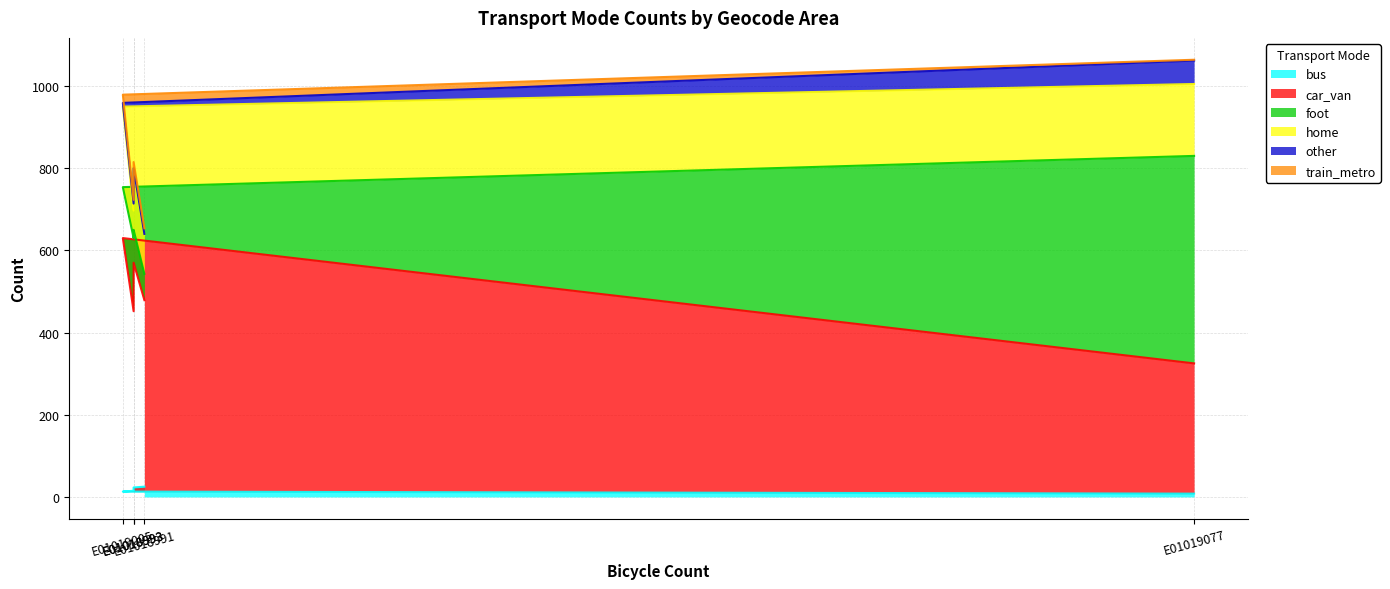

The value of bus at E01018992 is 12. True or false?

False